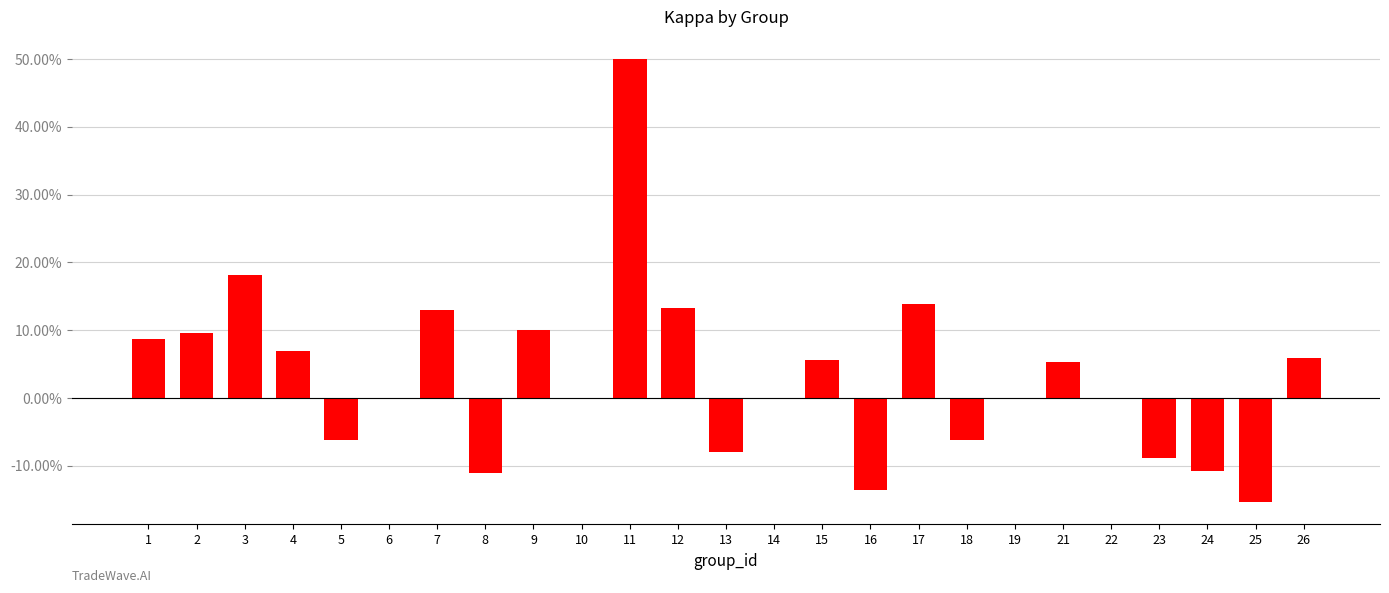

What is the difference between the maximum and minimum values?

0.7